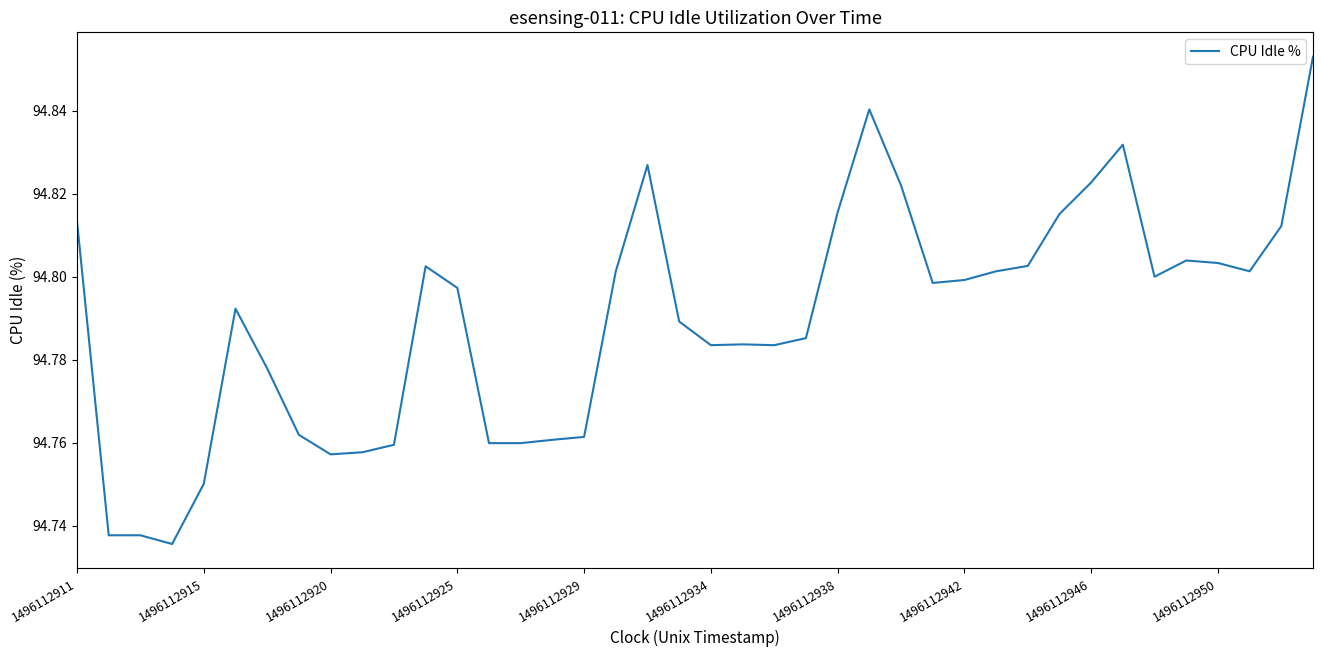

Does the chart have visible grid lines?

No